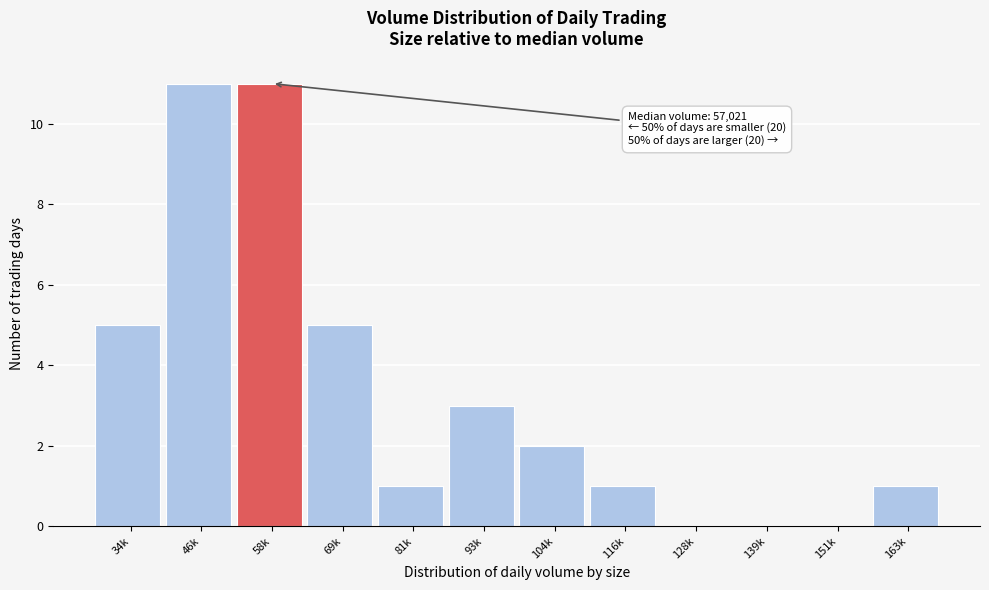

Reading left to right, list all the values displayed in this chart.

34k=5	46k=11	58k=11	69k=5	81k=1	93k=3	104k=2	116k=1	128k=0	139k=0	151k=0	163k=1